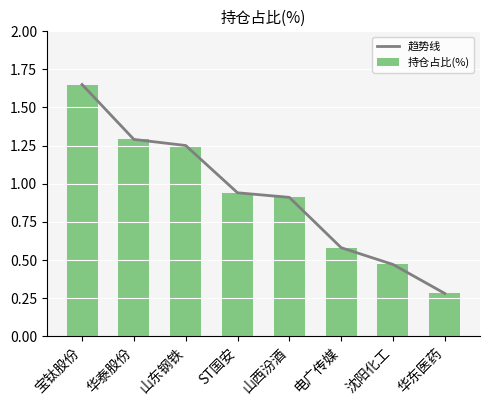

What is the difference between the maximum and minimum values in the 趋势线 series?

1.4